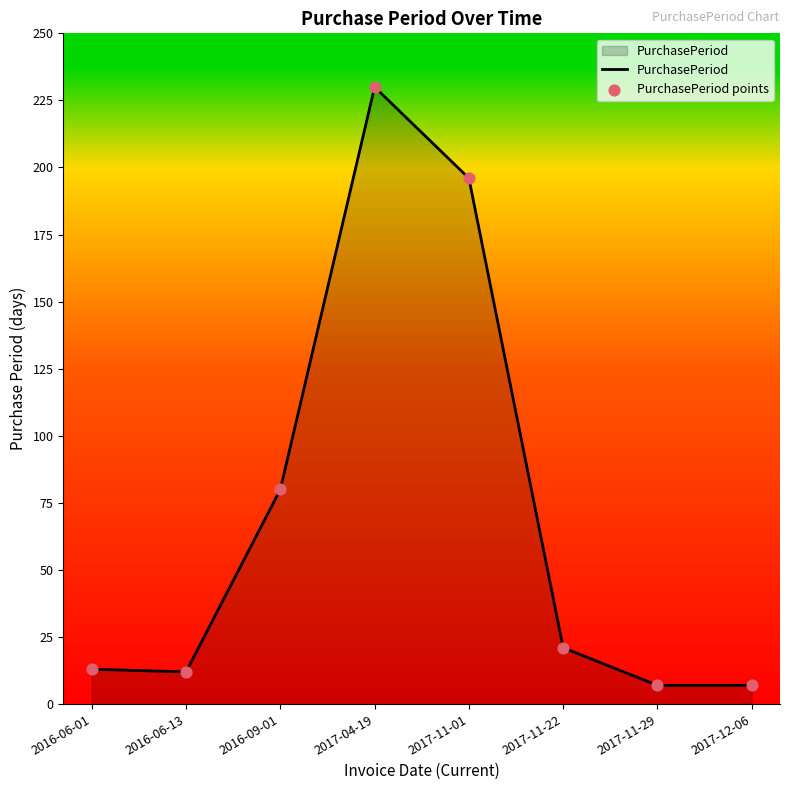

Where is the first local maximum?

2017-04-19